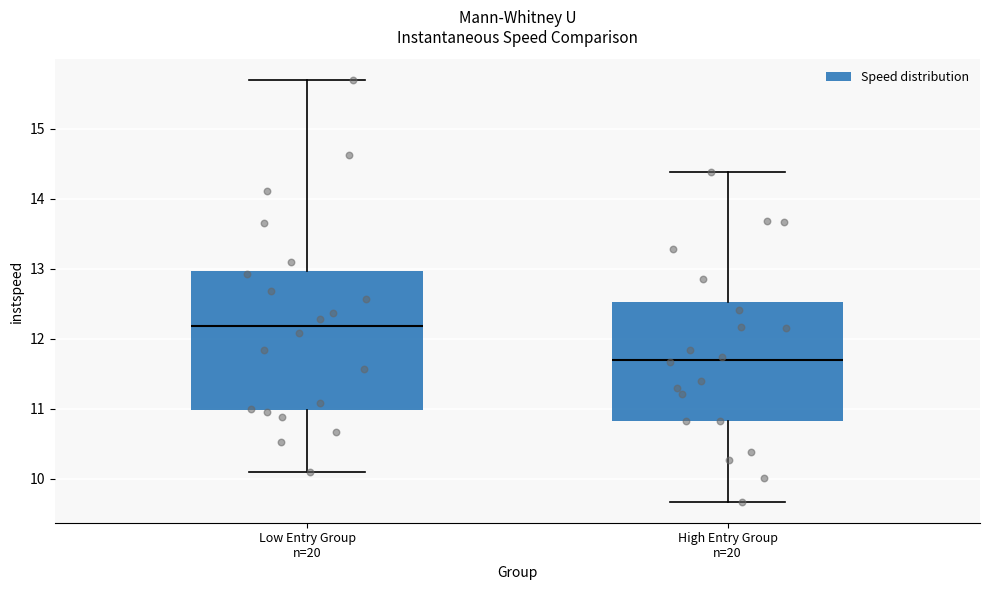

Which box's median line is the highest?

Low Entry Group n=20